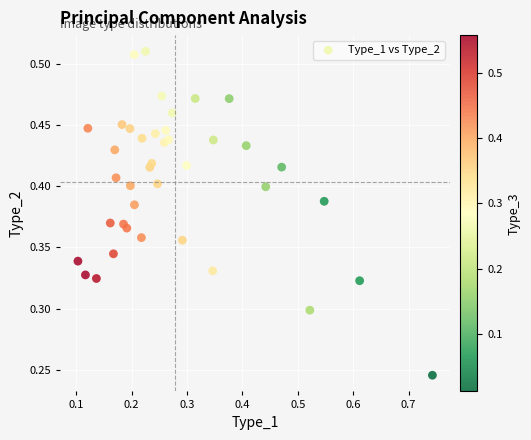

What is the range of X values (max minus min)?

0.6